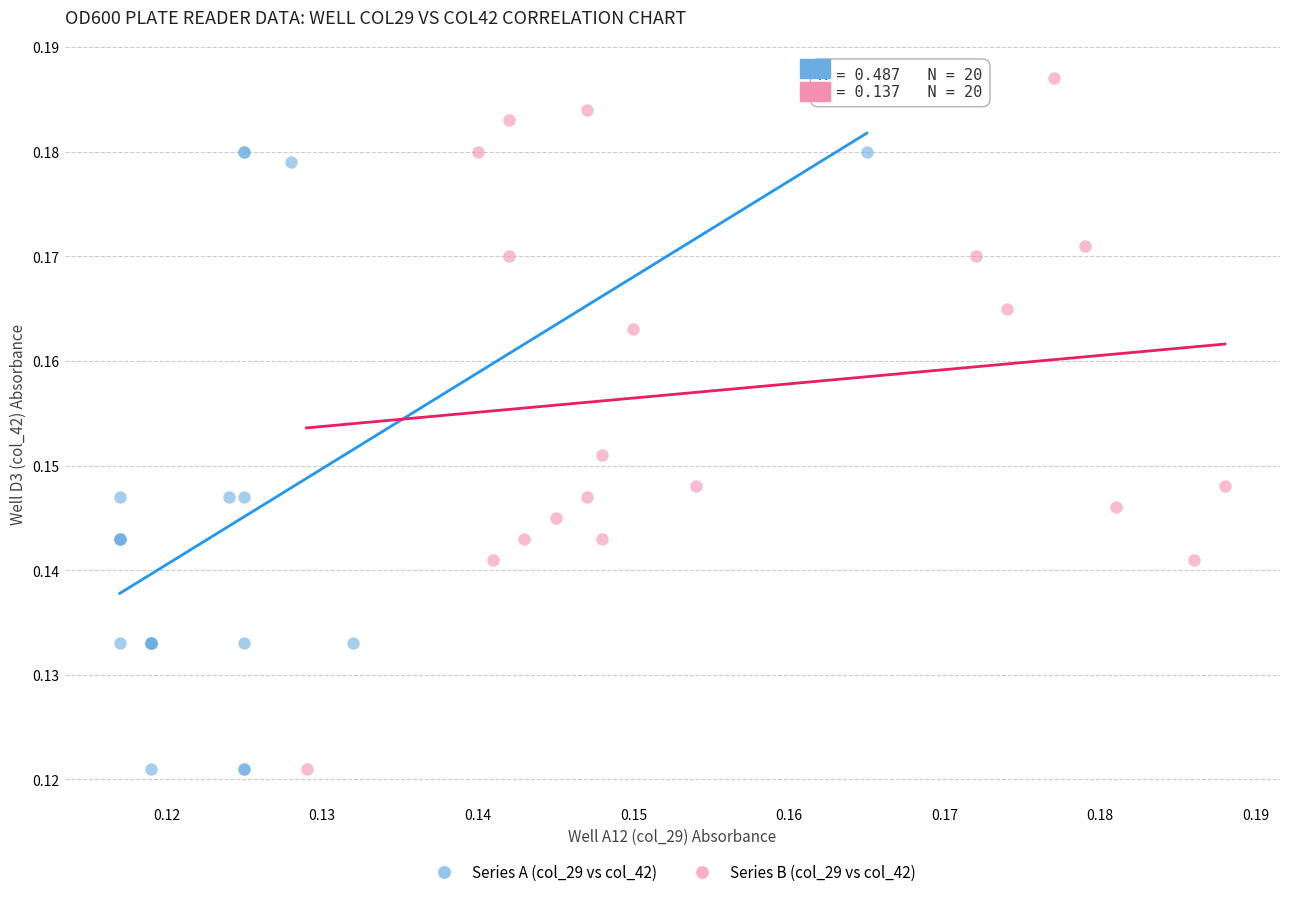

What are all the series names shown in the legend?

Series A (col_29 vs col_42), Series B (col_29 vs col_42)